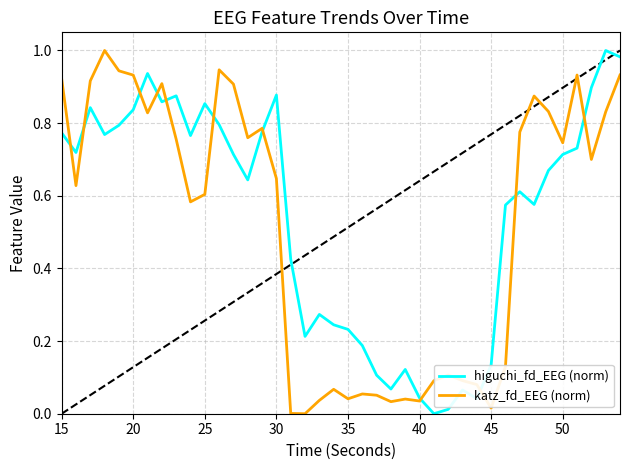

How many data points in katz_fd_EEG (norm) are above 0?

39